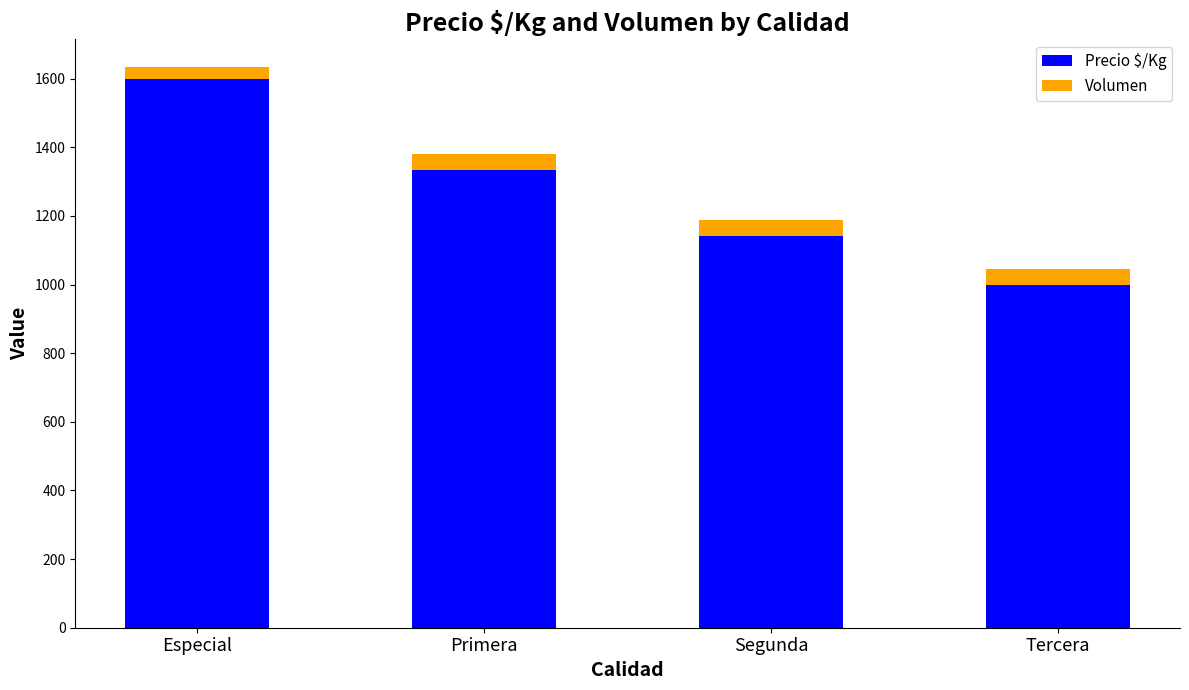

What is the average value of the Precio $/Kg series?

1269